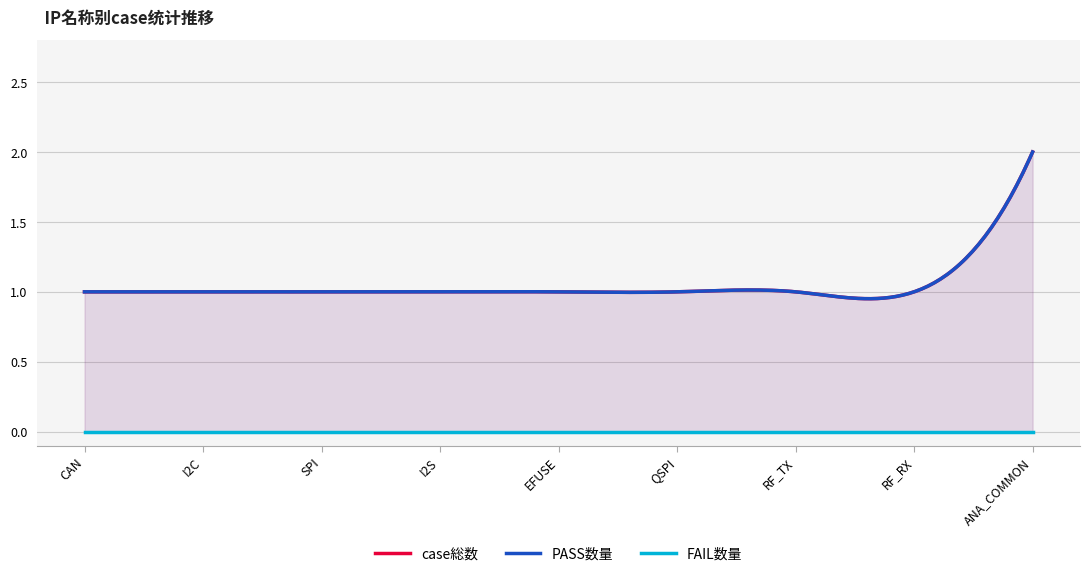

Which category has the lowest value across all series?

CAN